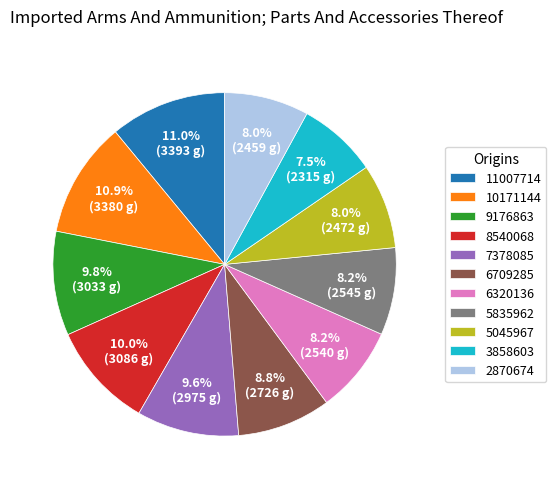

Between 10171144 and 8540068, which is larger?

10171144